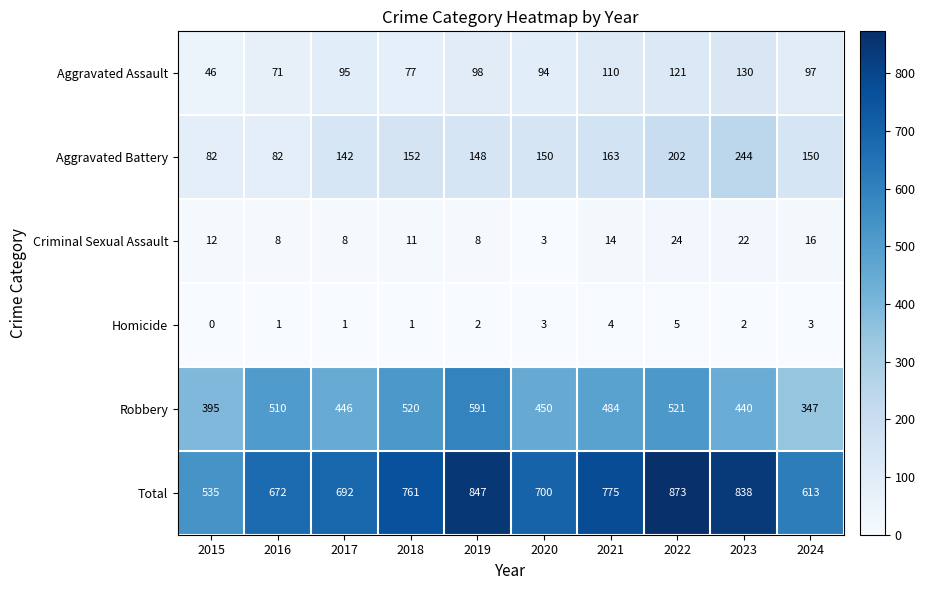

How many distinct data groups are displayed?

6